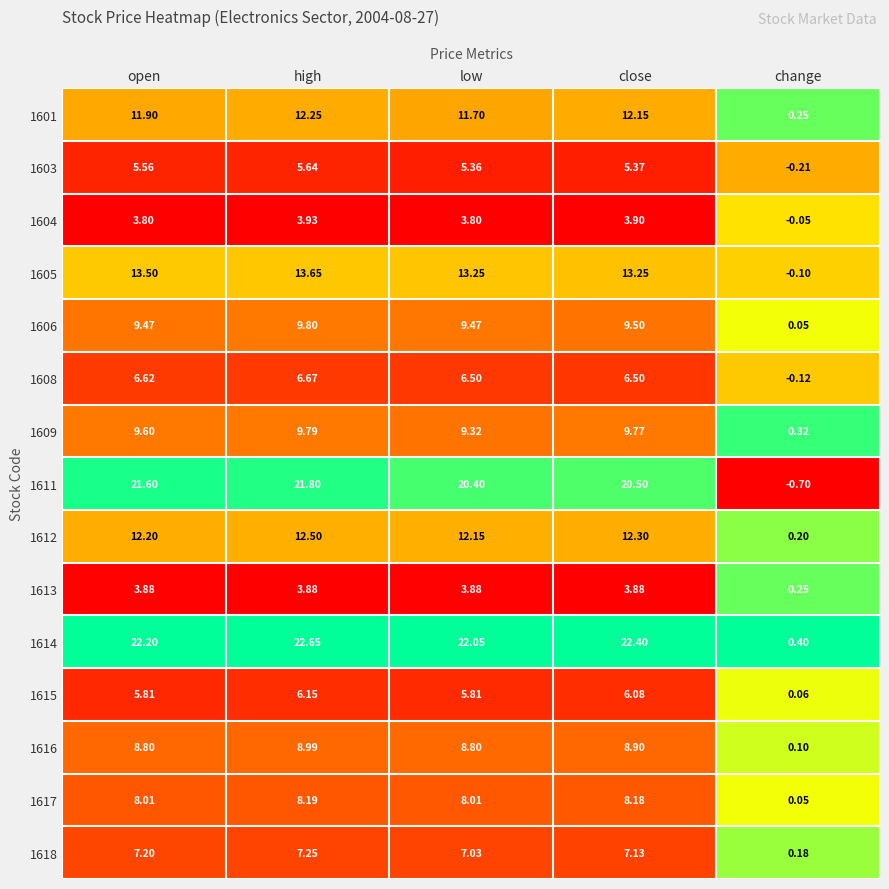

Rank the categories by 1612 value from highest to lowest.

high, close, open, low, change